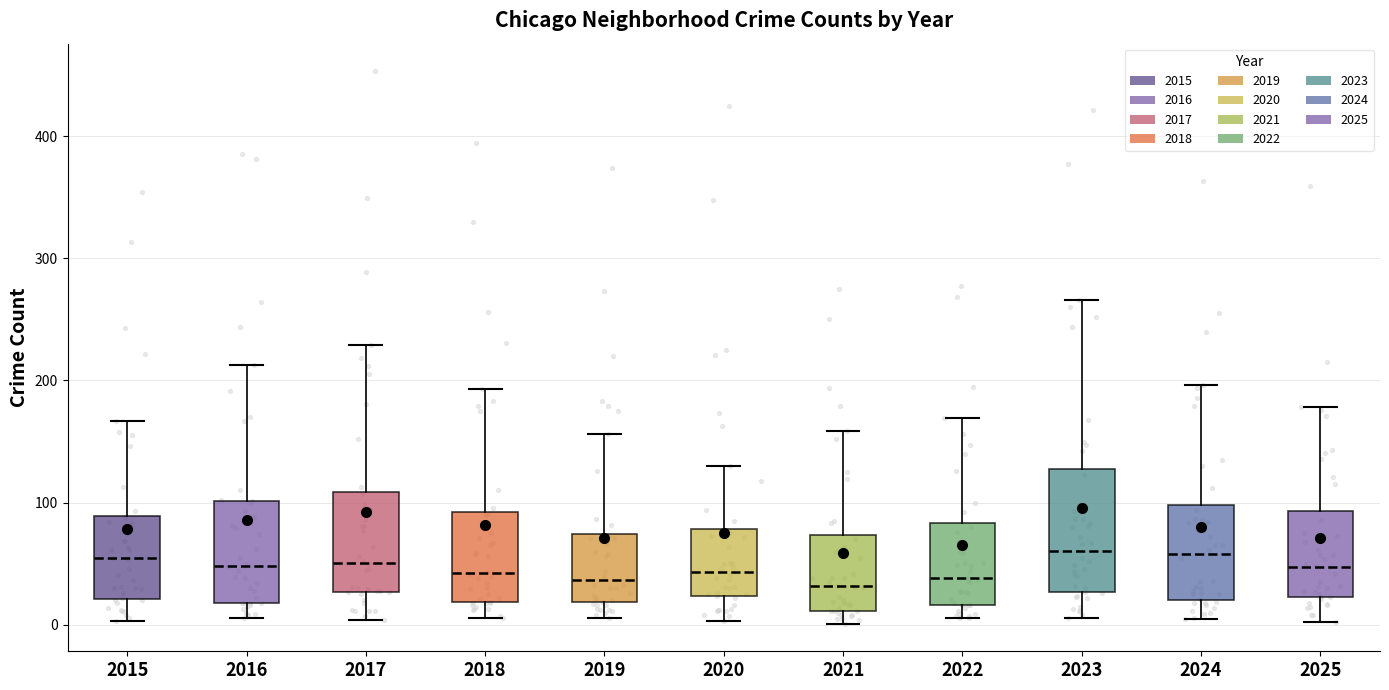

Reading left to right, transcribe this box plot: for each box, give where its median line is, the range the box spans, and where its two whiskers end, as read against the y-axis. The values are not printed on the chart, so give them approximately, as read against the axis.

2015: median 50, box 20 to 90, whiskers 0 to 170
2016: median 50, box 20 to 100, whiskers 10 to 210
2017: median 50, box 30 to 110, whiskers 0 to 230
2018: median 40, box 20 to 90, whiskers 10 to 190
2019: median 40, box 20 to 70, whiskers 10 to 160
2020: median 40, box 20 to 80, whiskers 0 to 130
2021: median 30, box 10 to 70, whiskers 0 to 160
2022: median 40, box 20 to 80, whiskers 10 to 170
2023: median 60, box 30 to 130, whiskers 10 to 270
2024: median 60, box 20 to 100, whiskers 10 to 200
2025: median 50, box 20 to 90, whiskers 0 to 180